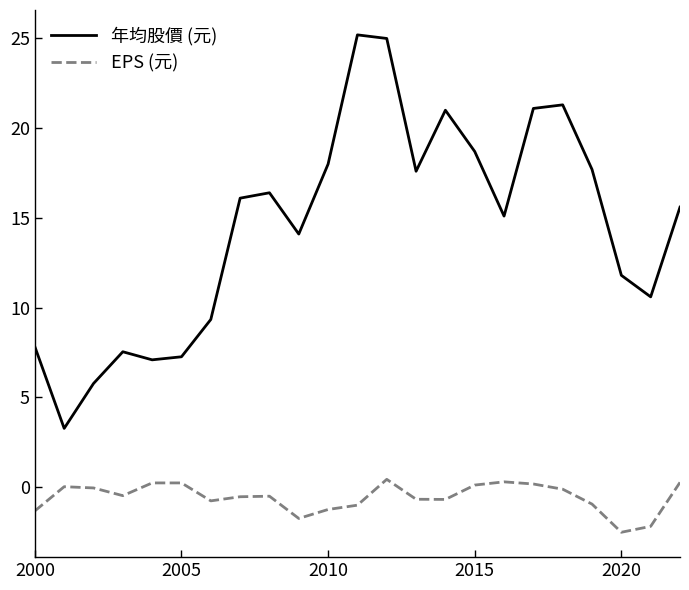

List the series in order of their peak value, lowest first.

EPS (元), 年均股價 (元)